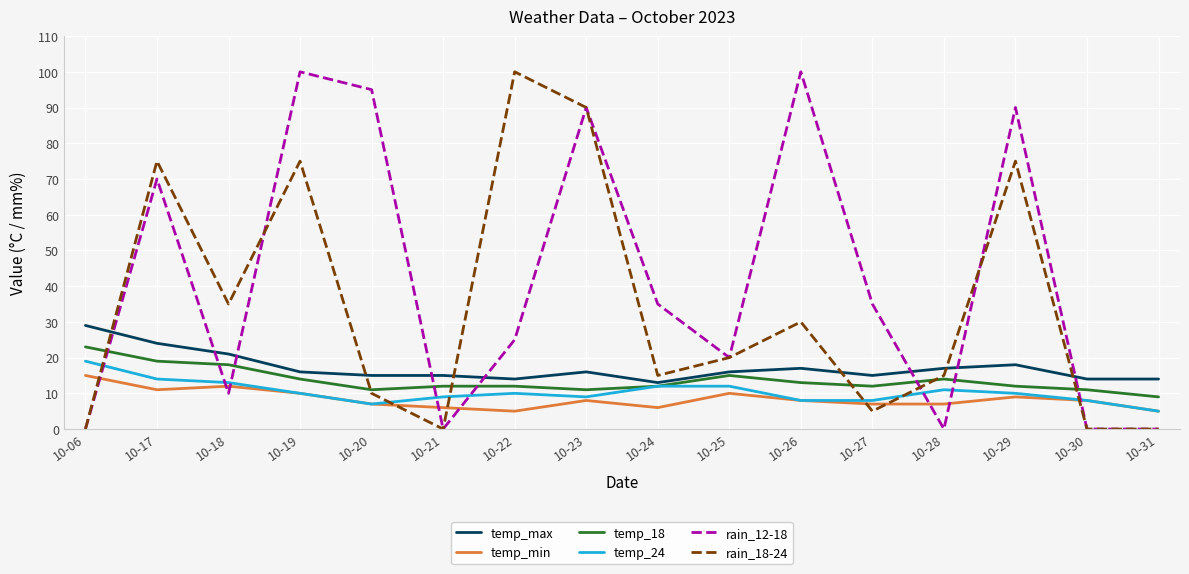

How many lines are shown in the chart?

6